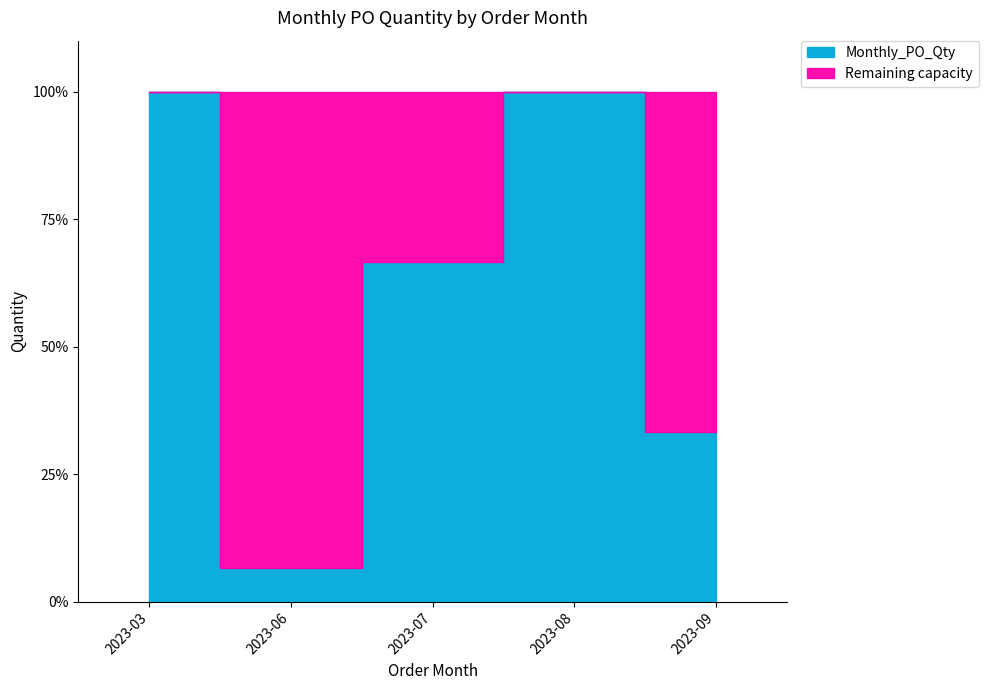

Reading right to left, extract all data points from this chart.

40	120	80	8	120